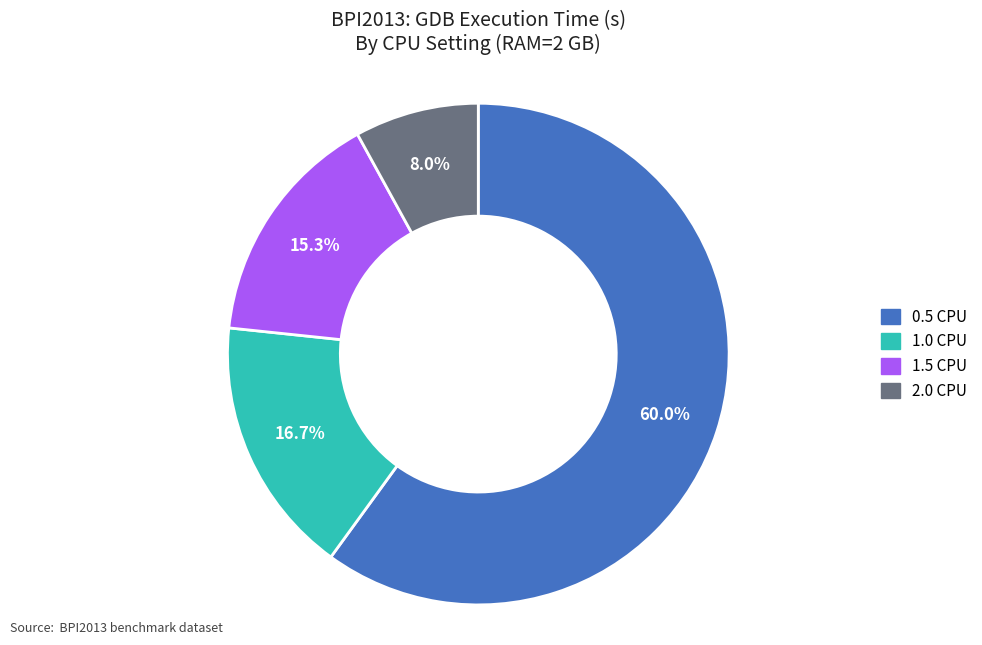

The 1.0 CPU slice represents 17% of the pie. True or false?

True